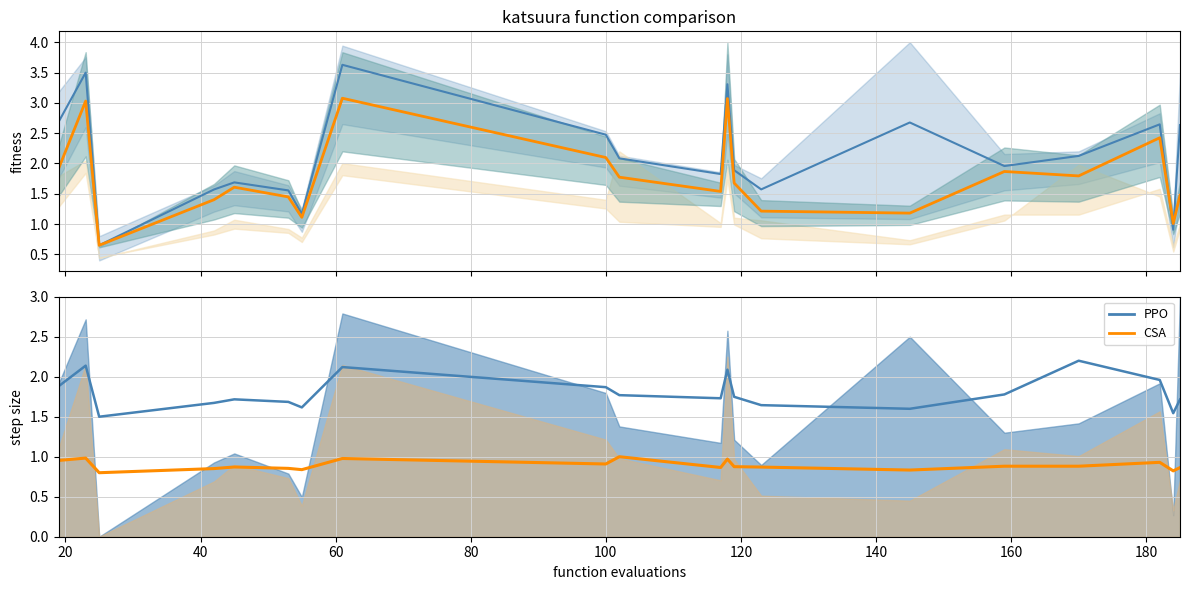

Is this an area chart (filled region under the line)?

No